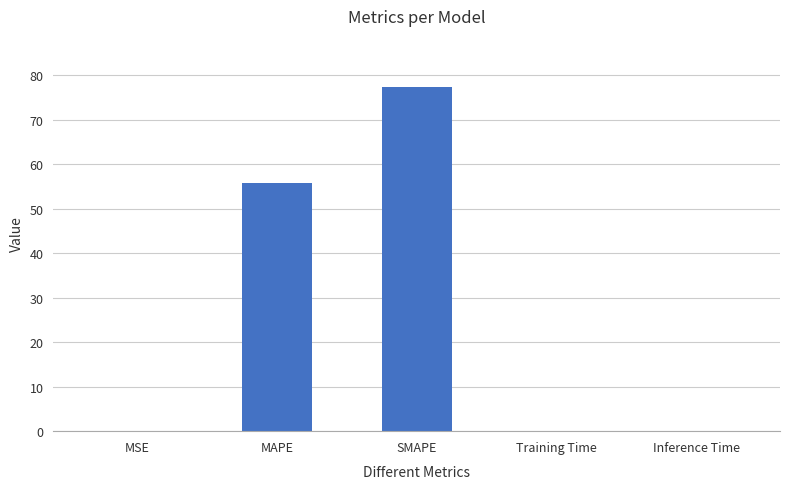

The chart shows a value of 0.0 at MSE. True or false?

True